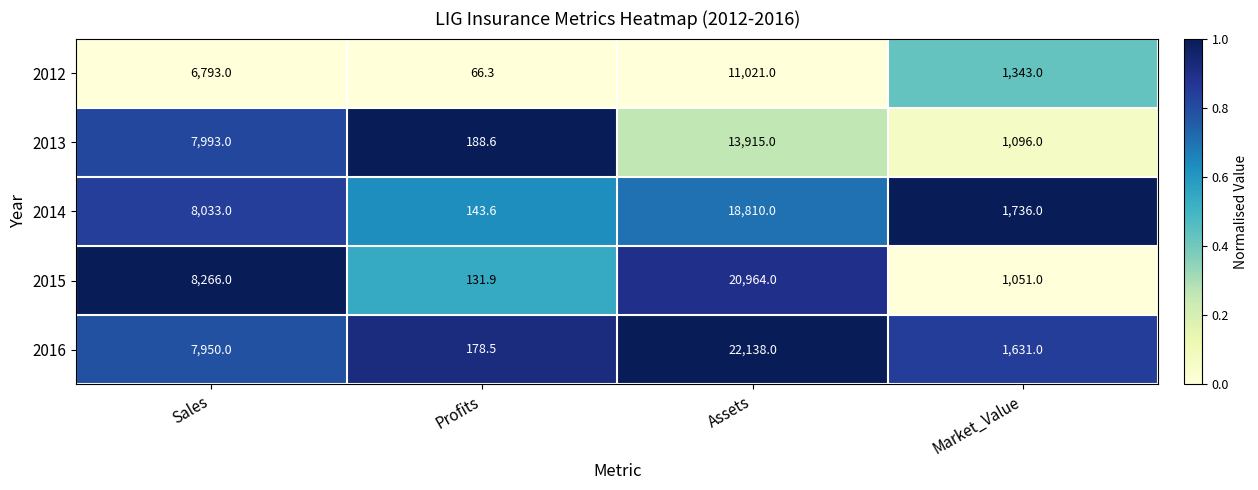

Count the number of categories in the chart.

4